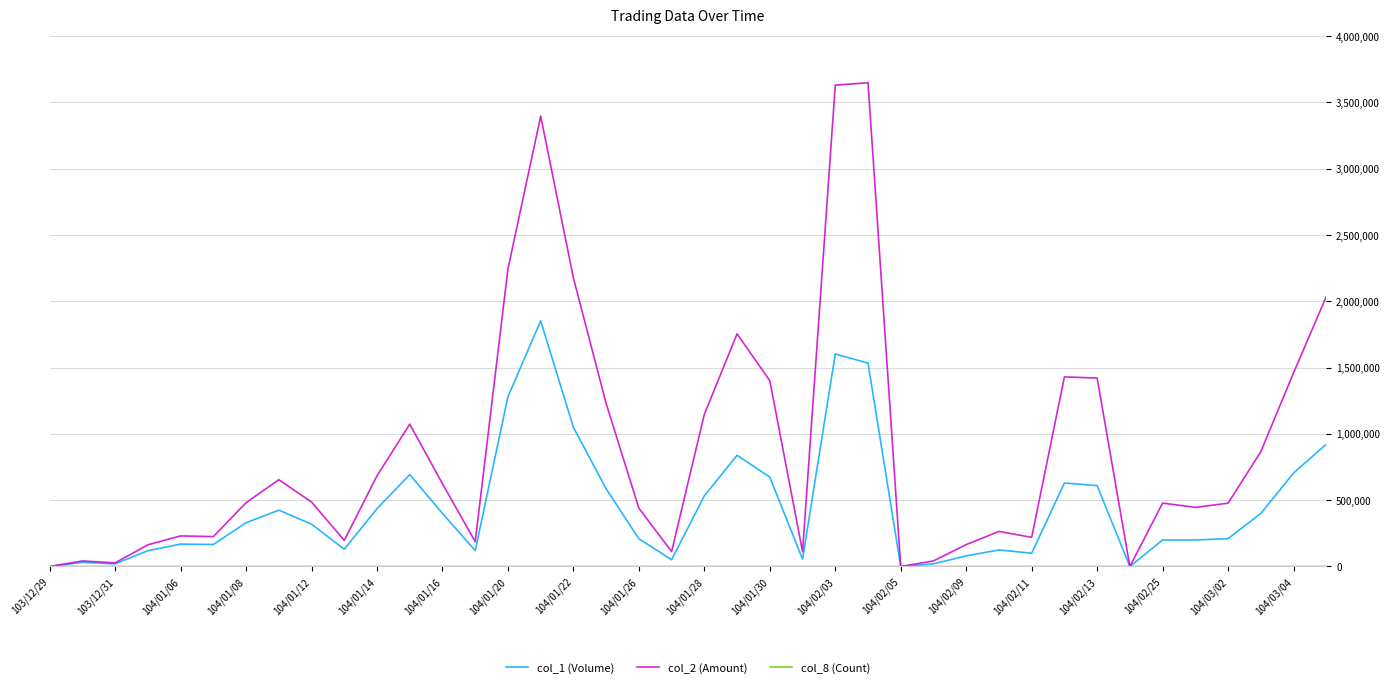

Which series has the widest spread of values?

col_2 (Amount)